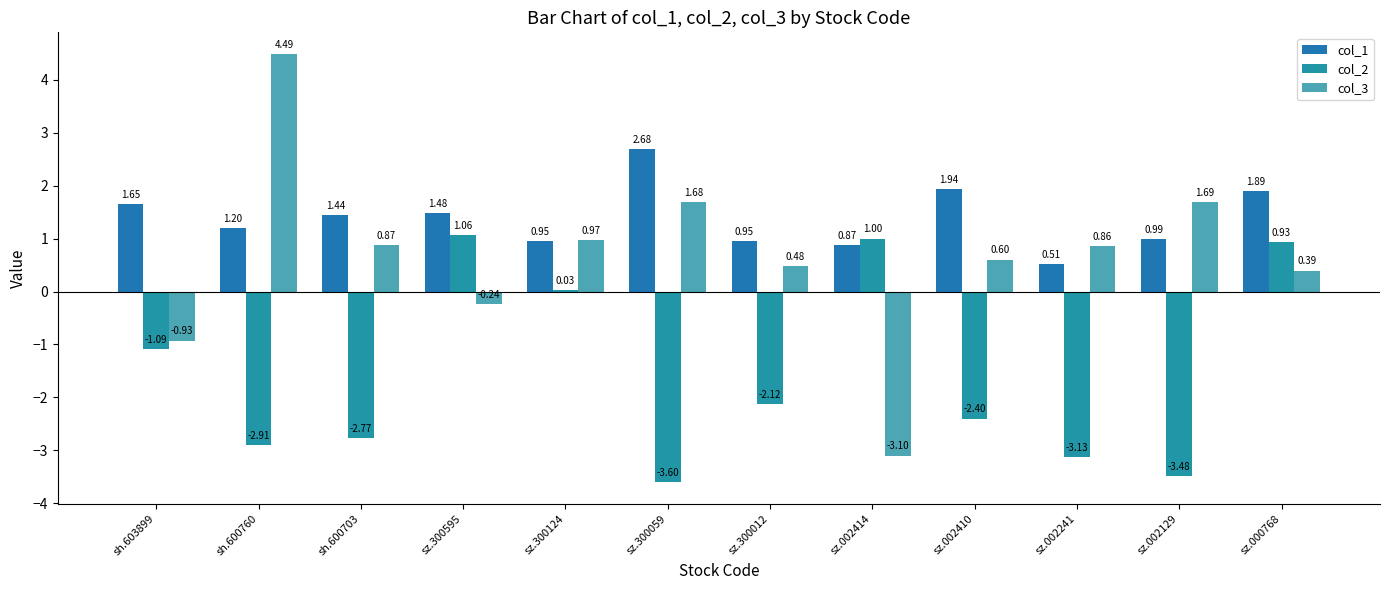

Which series has the largest total across all categories?

col_1